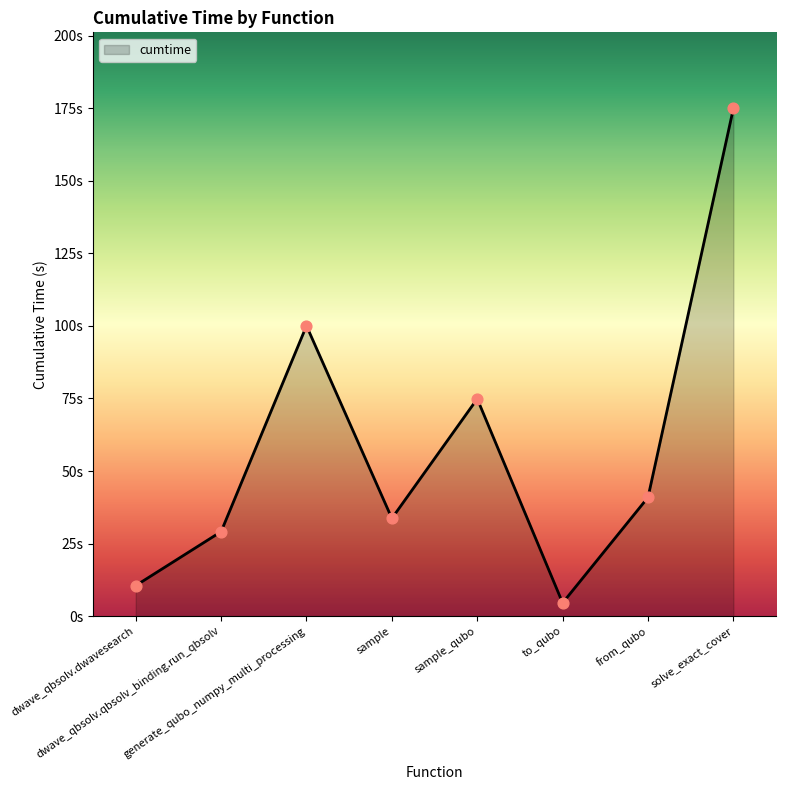

What is the ratio of the value at solve_exact_cover to the value at sample?

5.2